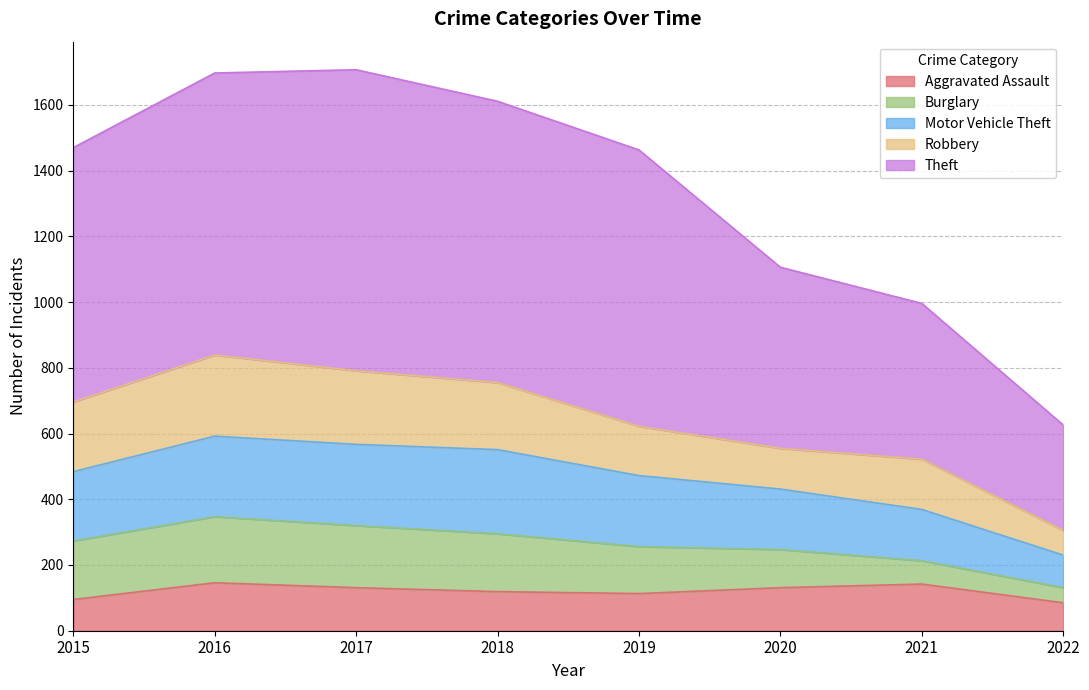

At which label does Theft reach its peak?

2017